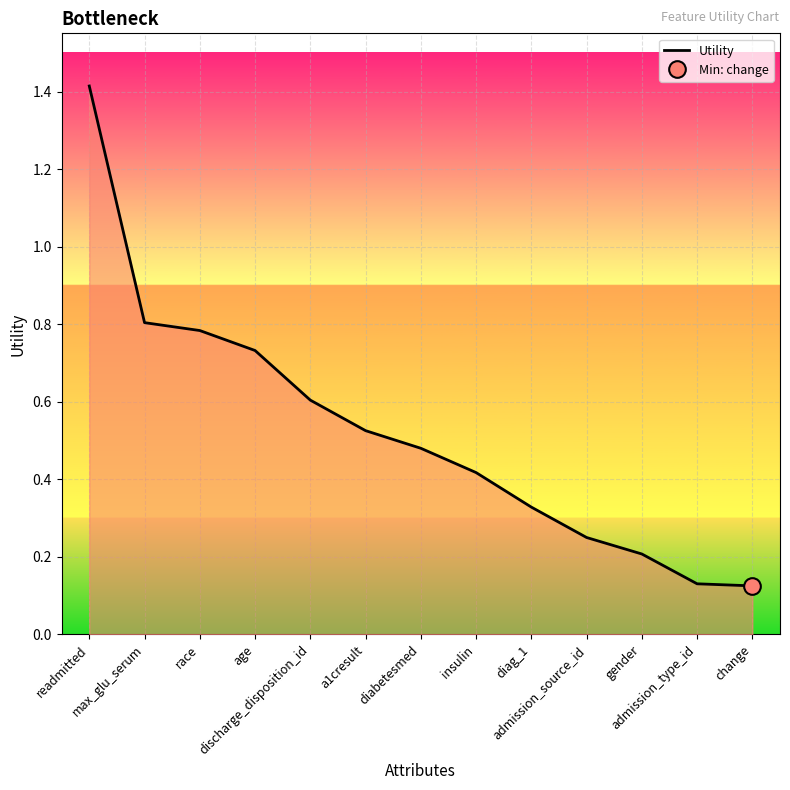

What is the label of the 1st point from the right?

change